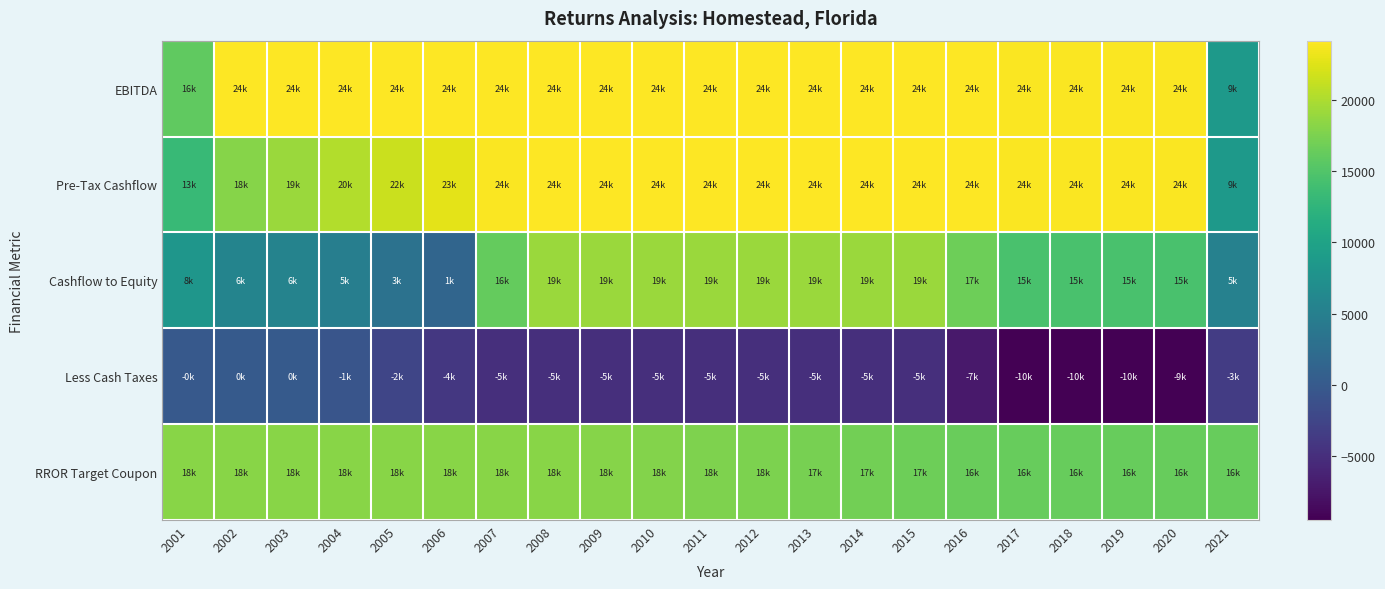

How many data points does each series have?

21